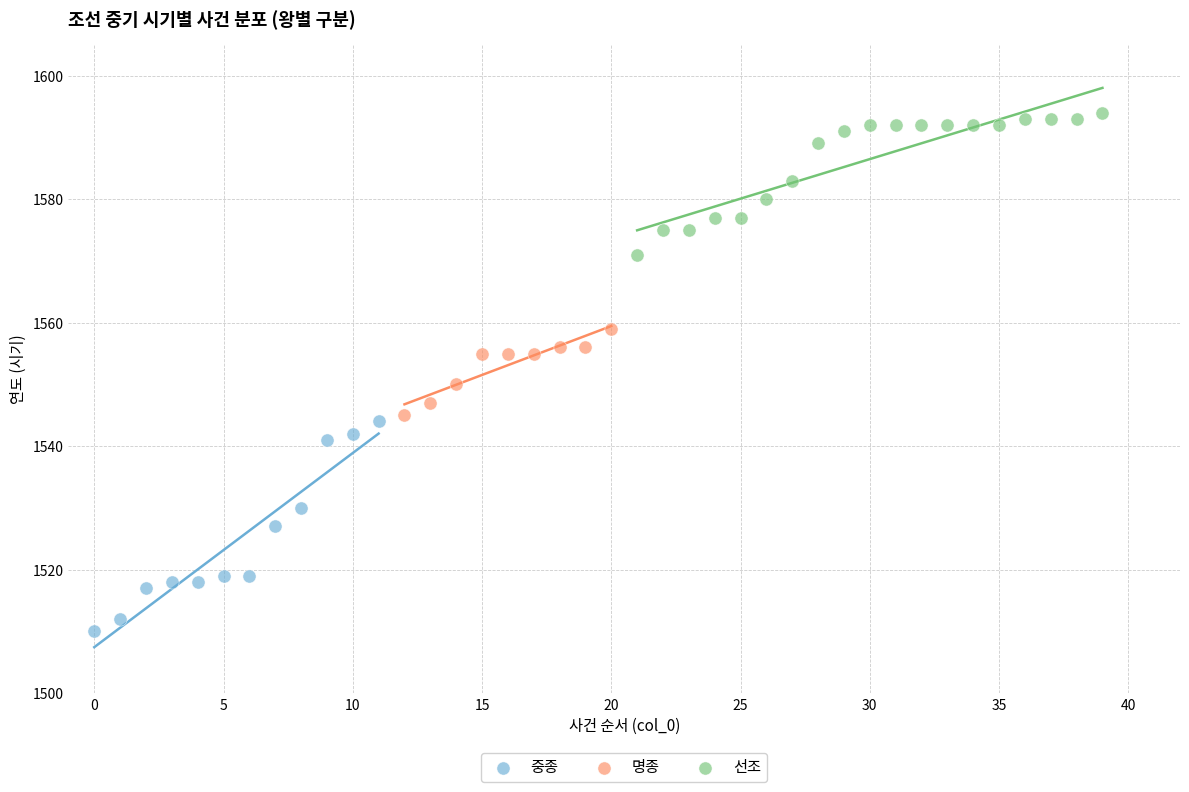

Which series contains the lowest Y value?

중종